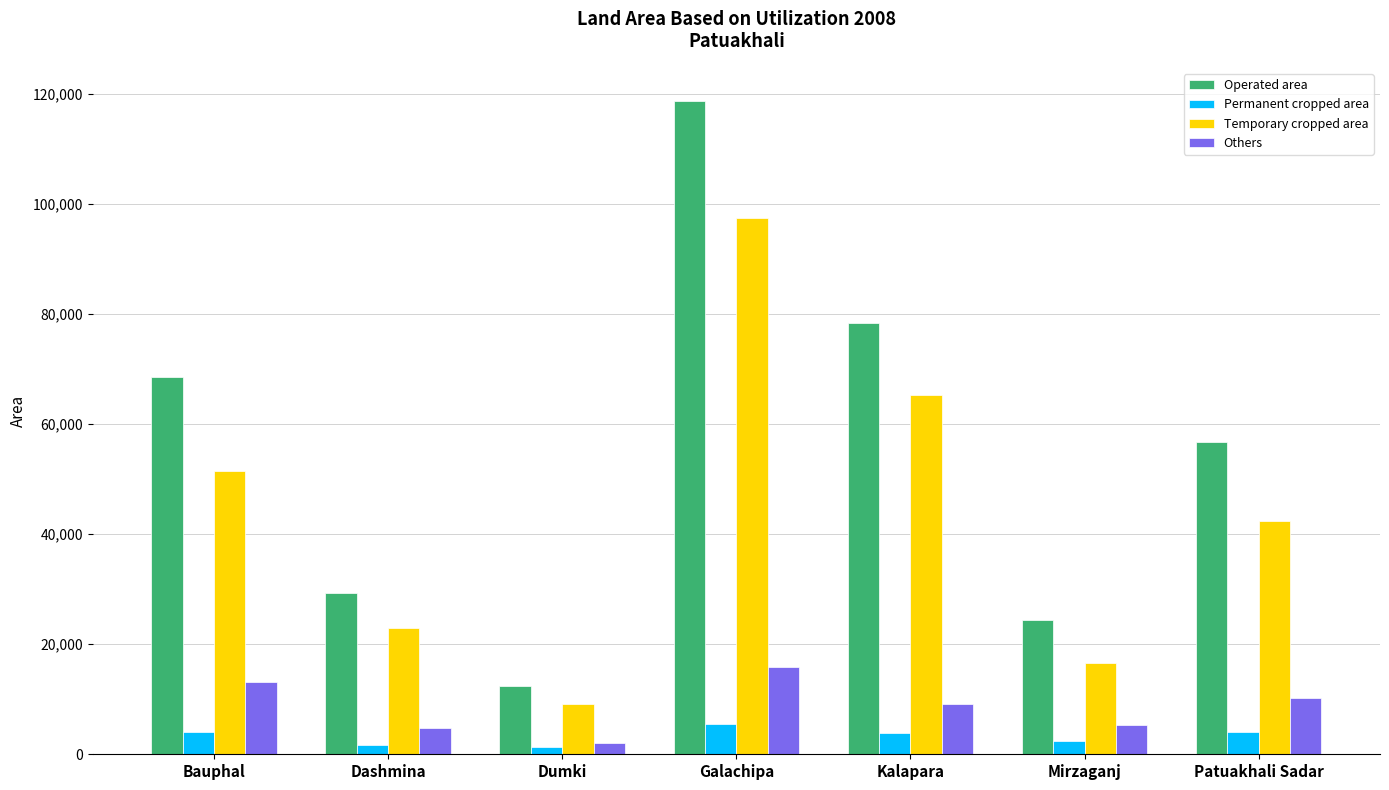

The Operated area series shows 21932 at Dumki. True or false?

False